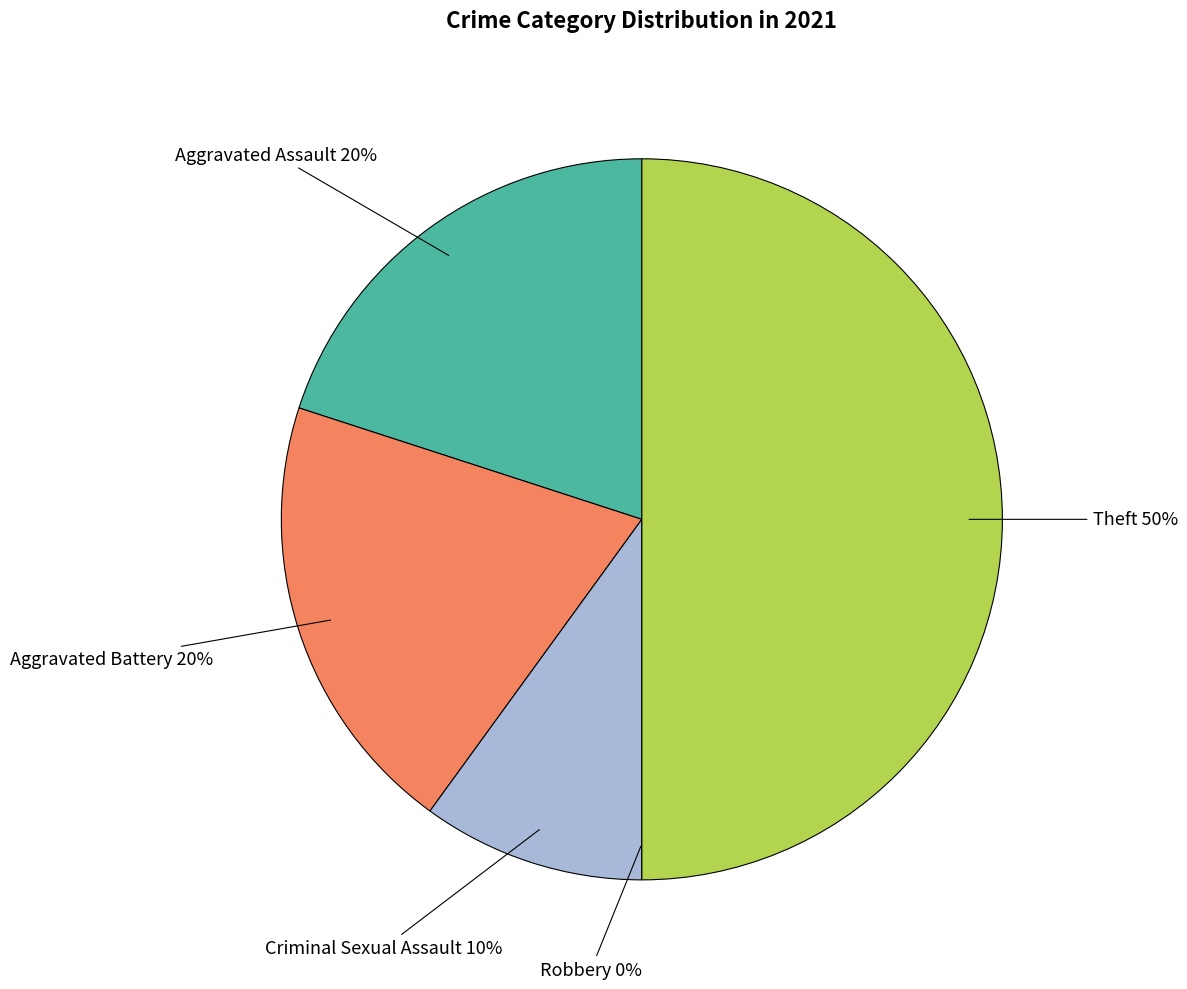

Rank the categories by value from lowest to highest.

Robbery, Criminal Sexual Assault, Aggravated Assault, Aggravated Battery, Theft